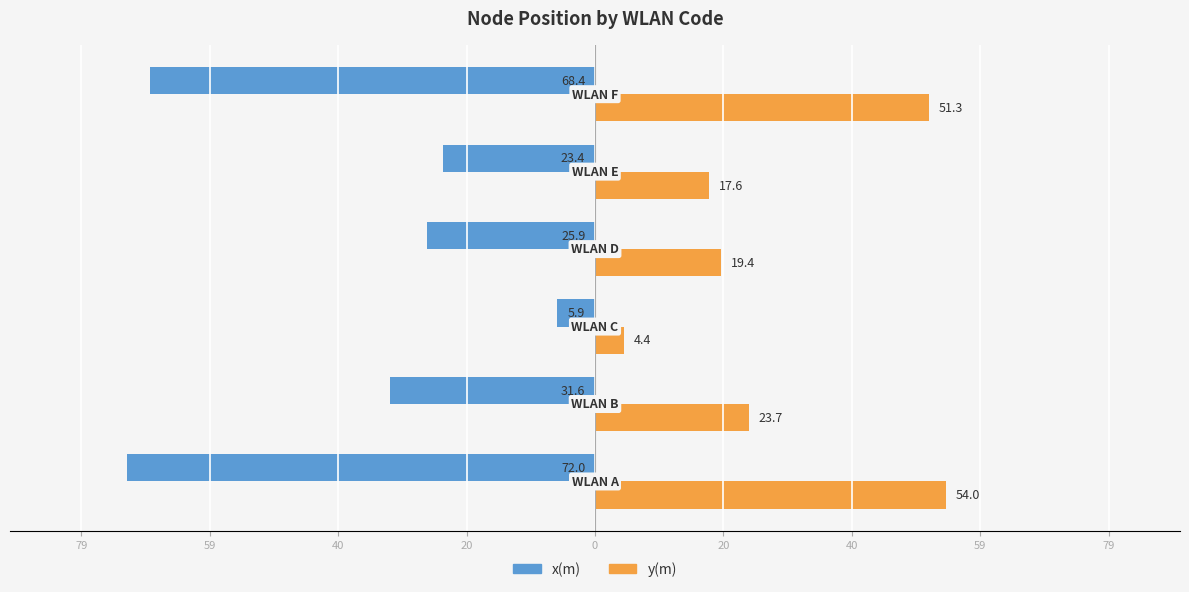

What are all the series names shown in the legend?

x(m), y(m)